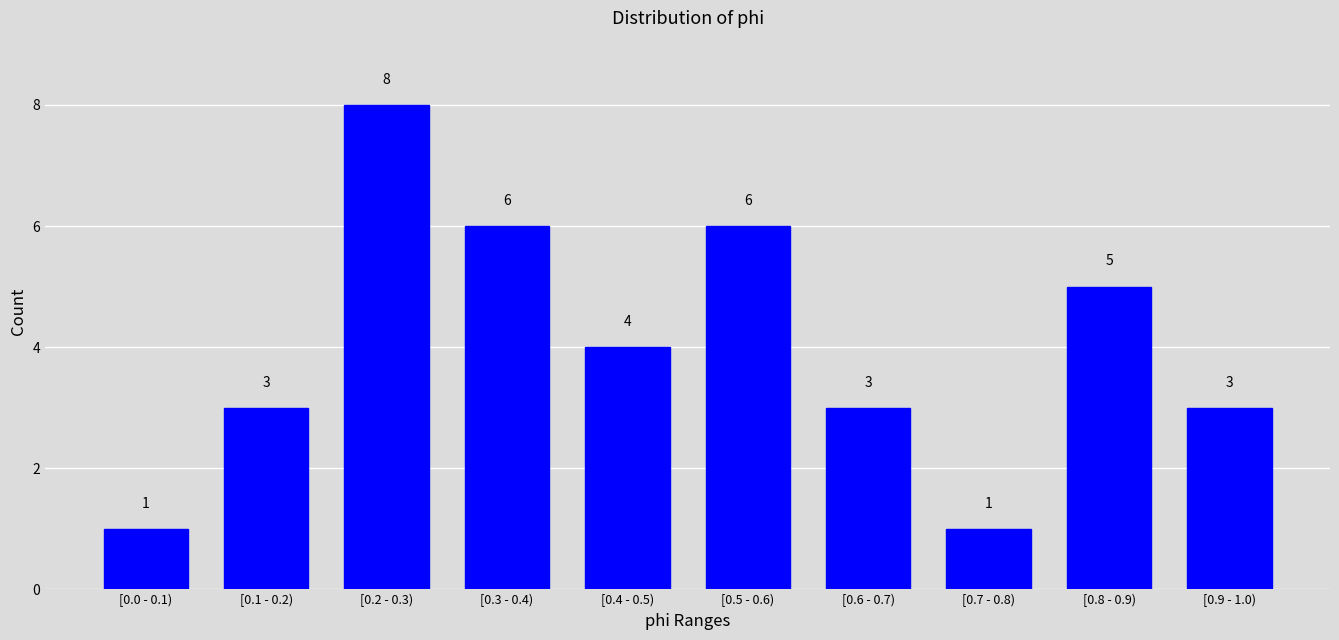

Reading left to right, list all the values displayed in this chart.

[0.0 - 0.1)=1	[0.1 - 0.2)=3	[0.2 - 0.3)=8	[0.3 - 0.4)=6	[0.4 - 0.5)=4	[0.5 - 0.6)=6	[0.6 - 0.7)=3	[0.7 - 0.8)=1	[0.8 - 0.9)=5	[0.9 - 1.0)=3